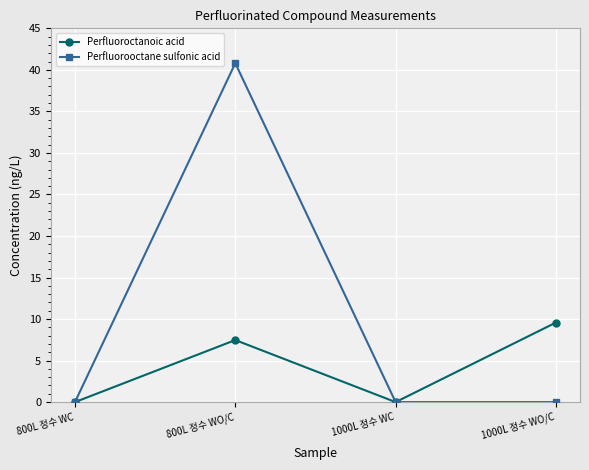

How many interior local valleys does the Perfluoroctanoic acid series have?

1